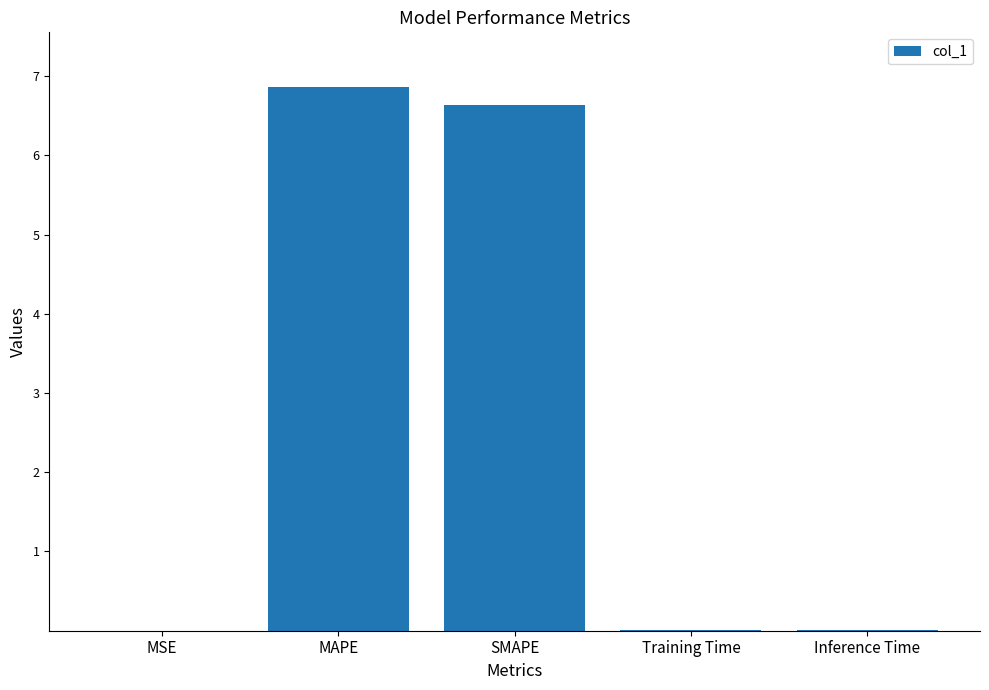

What is the approximate value at MAPE?

6.9